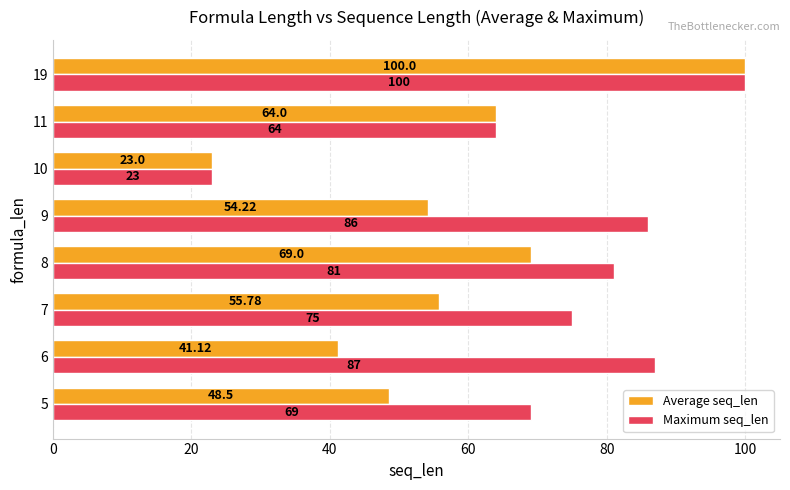

At which label does Average seq_len reach its minimum?

10